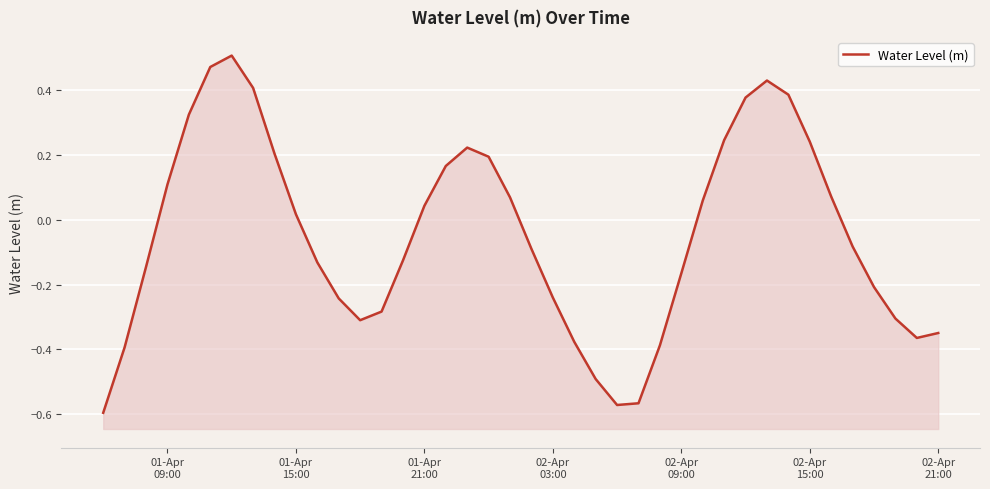

Does the chart display data point markers on the line(s)?

No